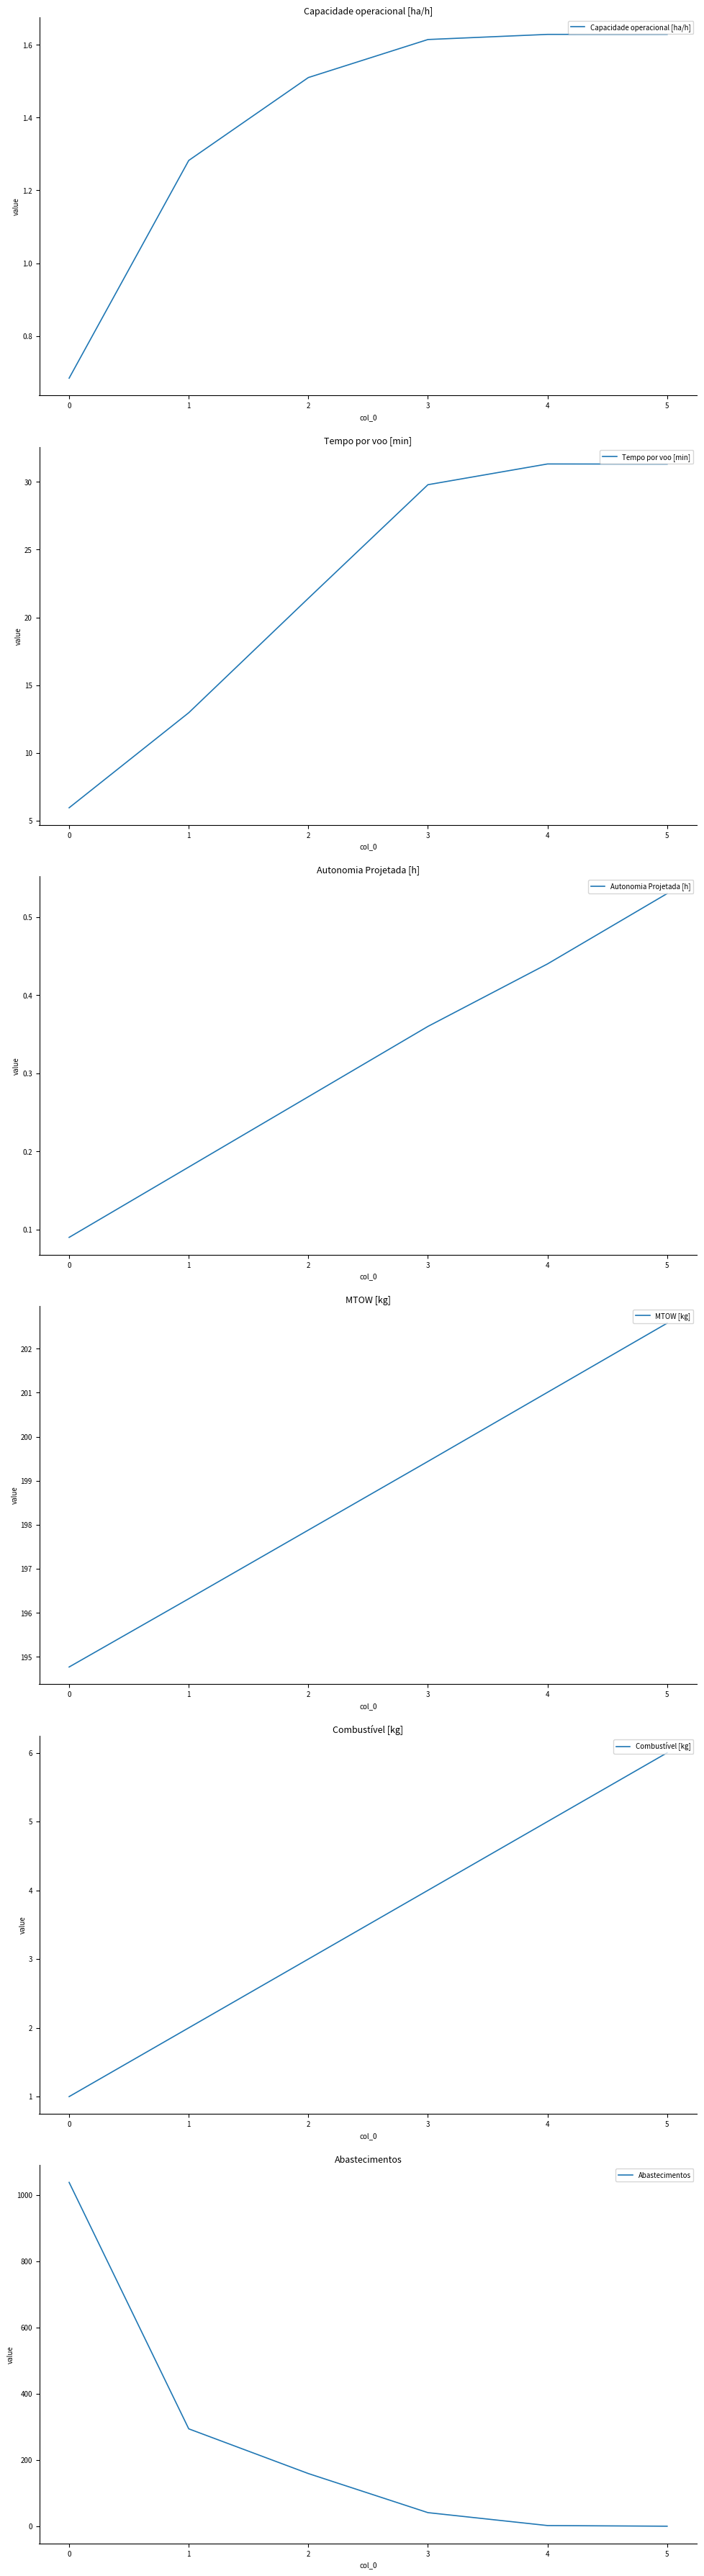

True or false: Autonomia Projetada [h] has more than 2 interior local peaks.

False